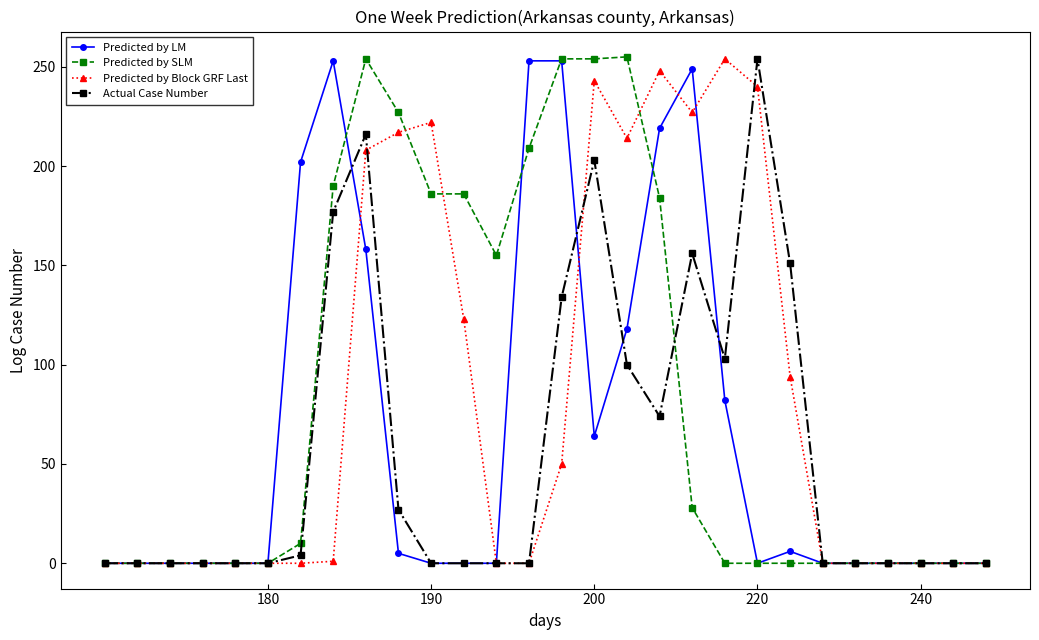

Which series has the largest range (max minus min)?

Predicted by SLM